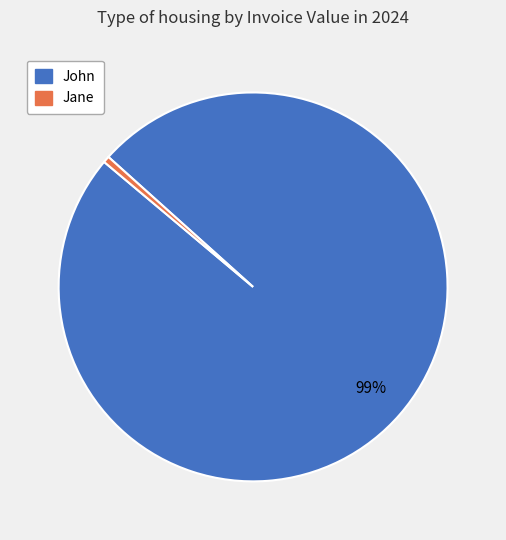

Combined, do Jane and John account for over 50%?

Yes